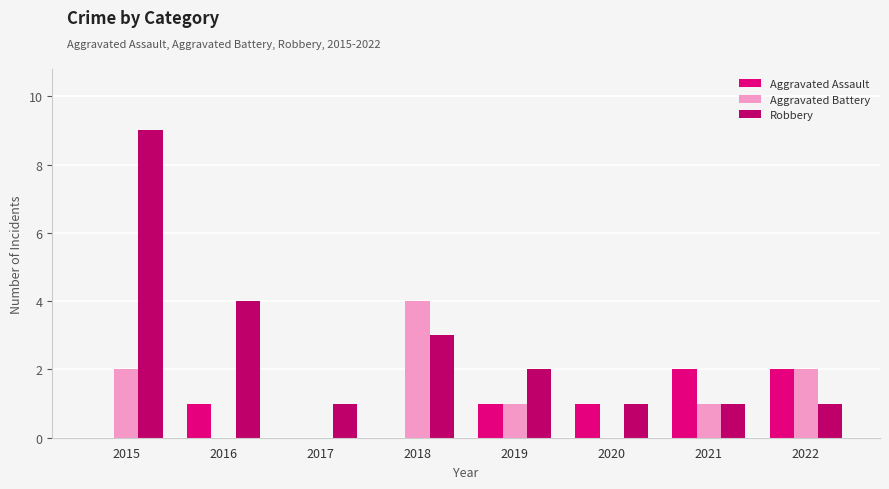

Reading left to right, extract all data points from this chart.

Aggravated Assault: 0	1	0	0	1	1	2	2
Aggravated Battery: 2	0	0	4	1	0	1	2
Robbery: 9	4	1	3	2	1	1	1